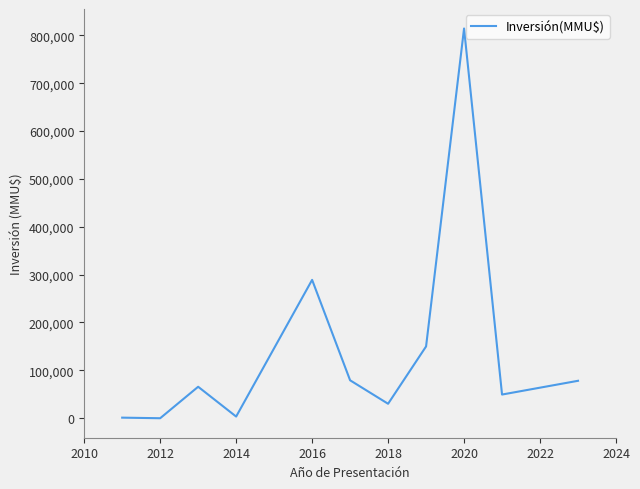

What is the maximum value shown in the chart?

814200